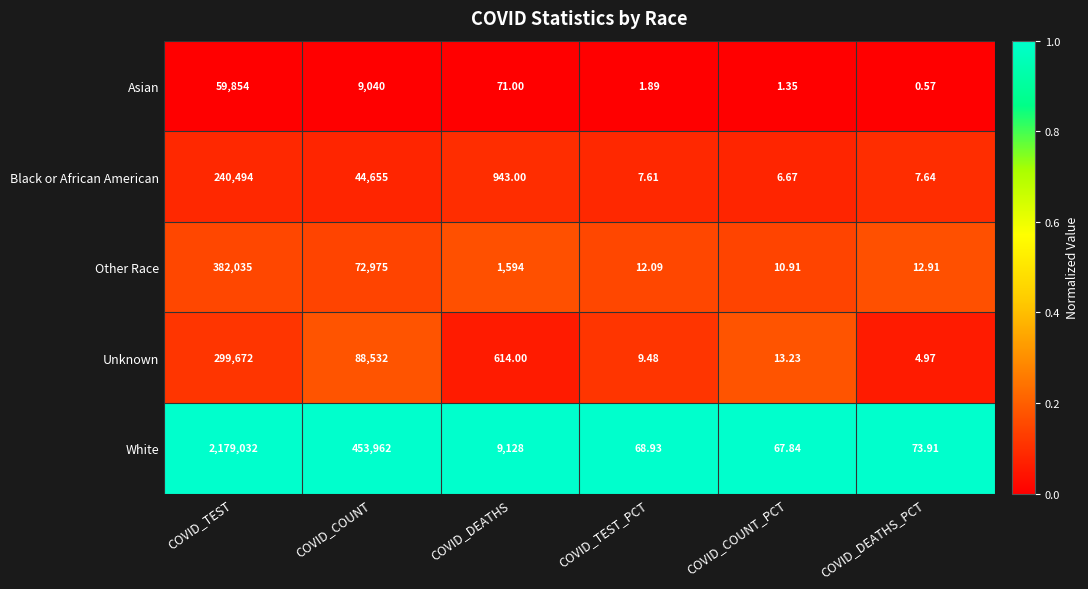

List the labels in order of Asian value, smallest first.

COVID_DEATHS_PCT, COVID_COUNT_PCT, COVID_TEST_PCT, COVID_DEATHS, COVID_COUNT, COVID_TEST